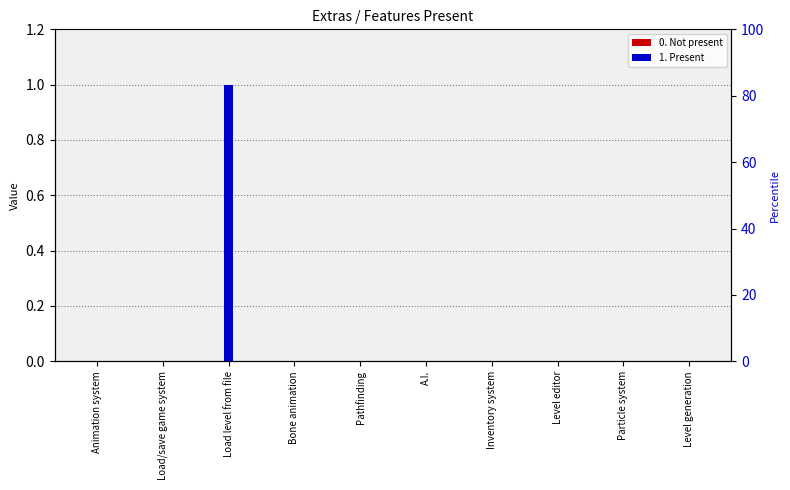

Between Animation system and Load level from file, which is larger?

Animation system